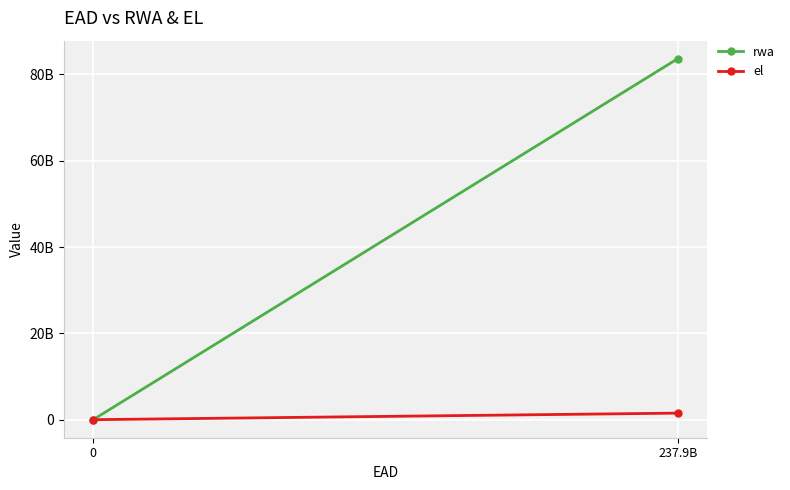

What is the difference between the highest and lowest values at 237.9B?

82133396371.5